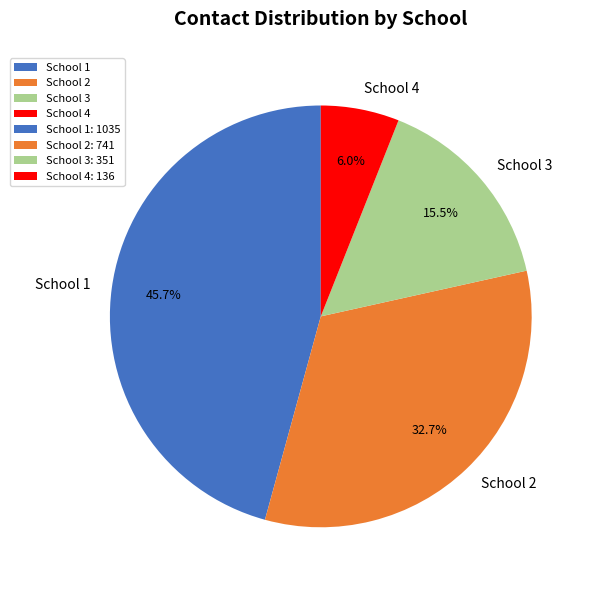

Which has a higher value, School 4 or School 2?

School 2